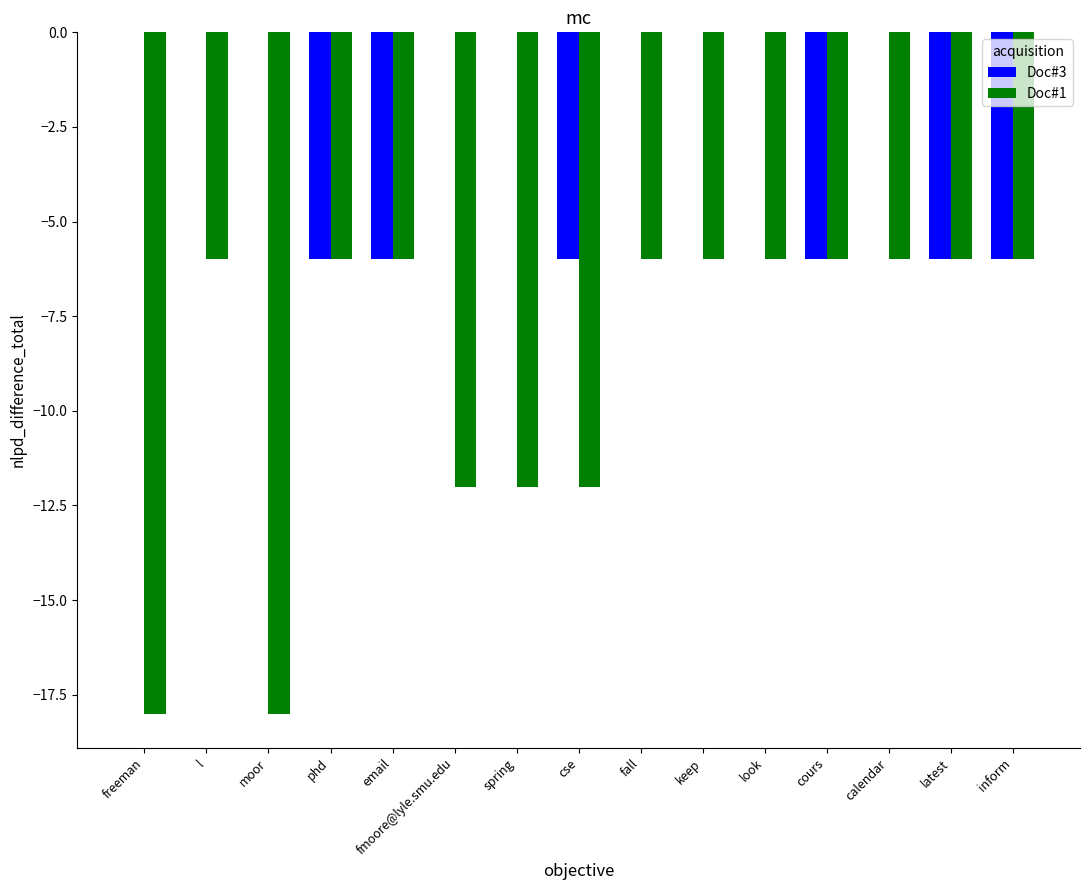

What is the sum of the Doc#1 values at latest and cours?

-12